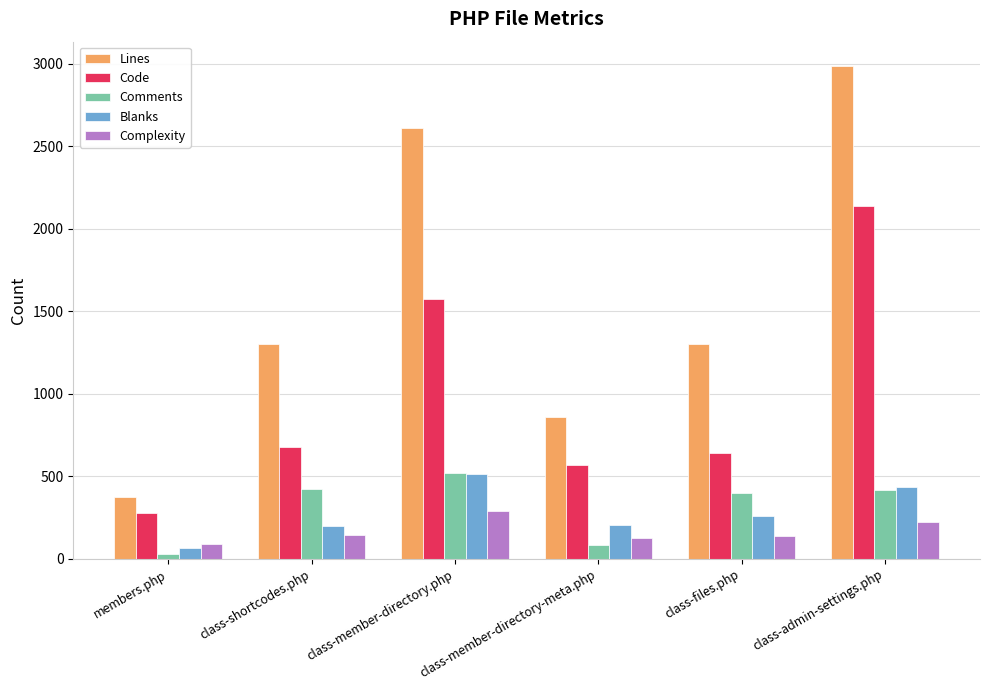

Is it true that Blanks equals 111 at class-member-directory-meta.php?

False